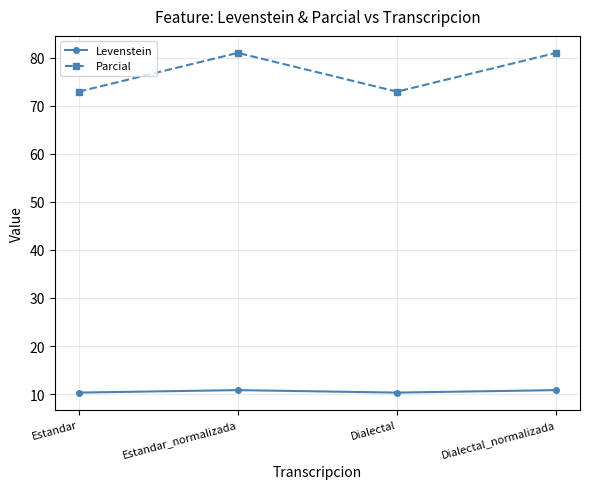

Reading left to right, what are all the values shown in this chart?

Levenstein: 10.3	10.8	10.3	10.8
Parcial: 72.9	81.0	72.9	81.0